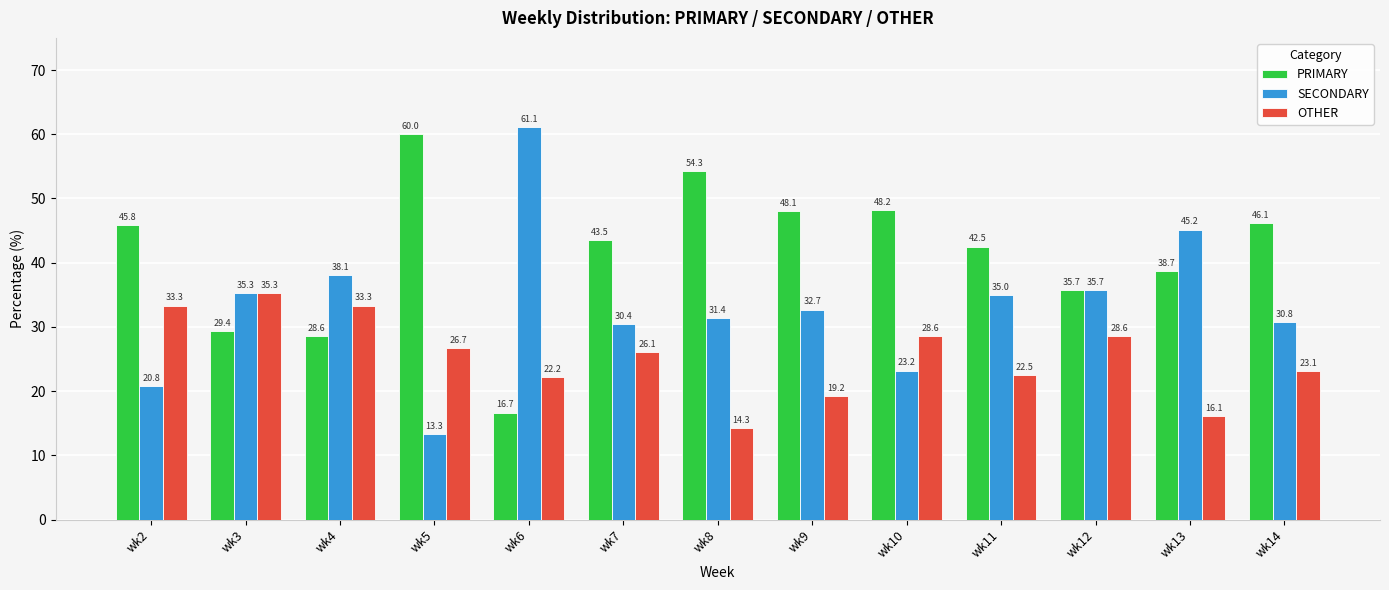

Which series changed the most between wk2 and wk14?

OTHER